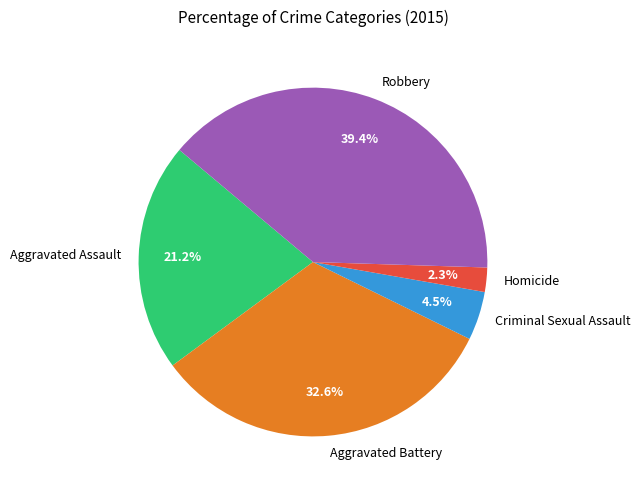

To the nearest percent, what is the average slice percentage?

20%